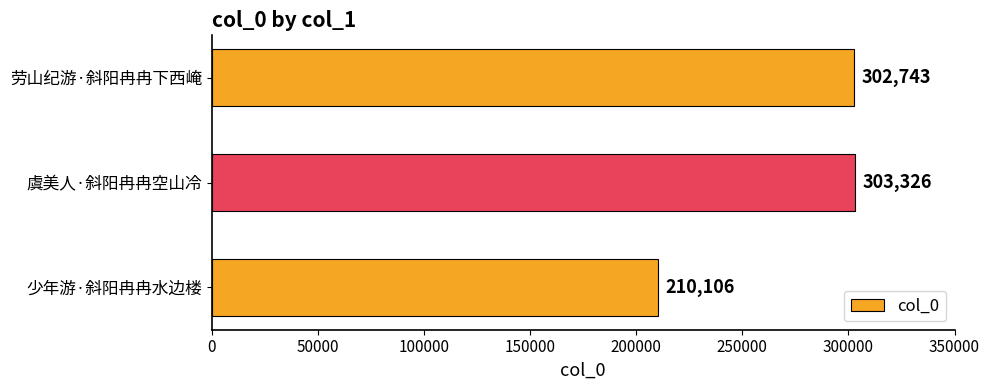

Is it true that the value at 虞美人·斜阳冉冉空山冷 is 303326?

True